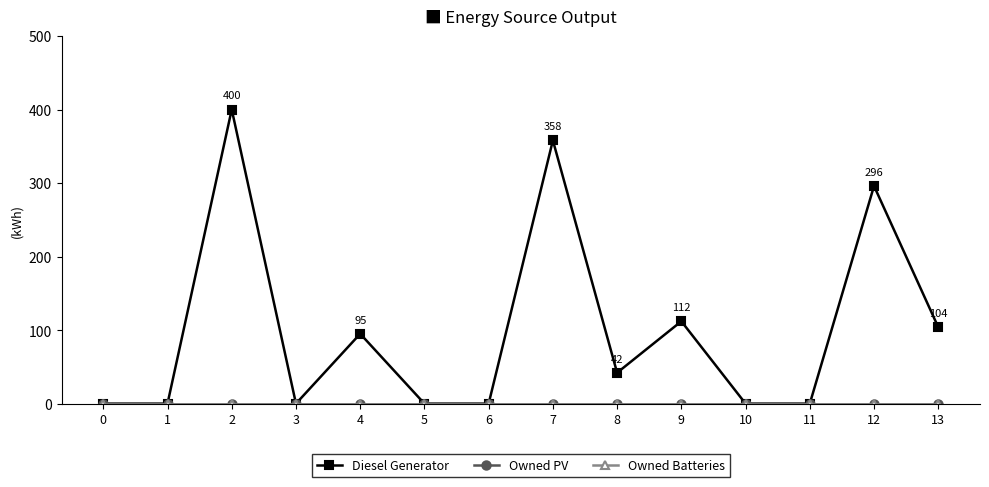

Is this an area chart (filled region under the line)?

No